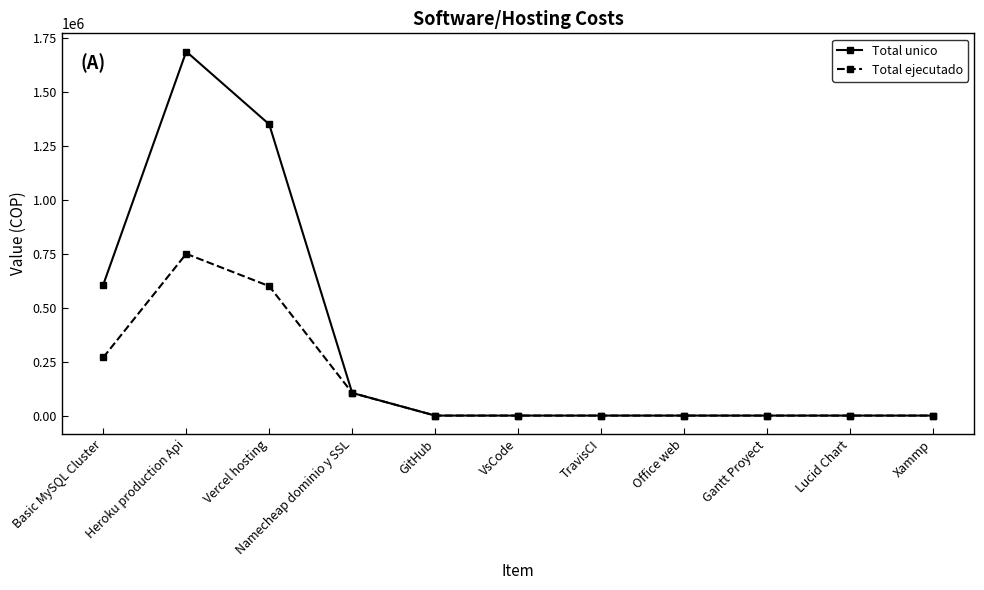

At how many categories does at least one series exceed 540144?

3